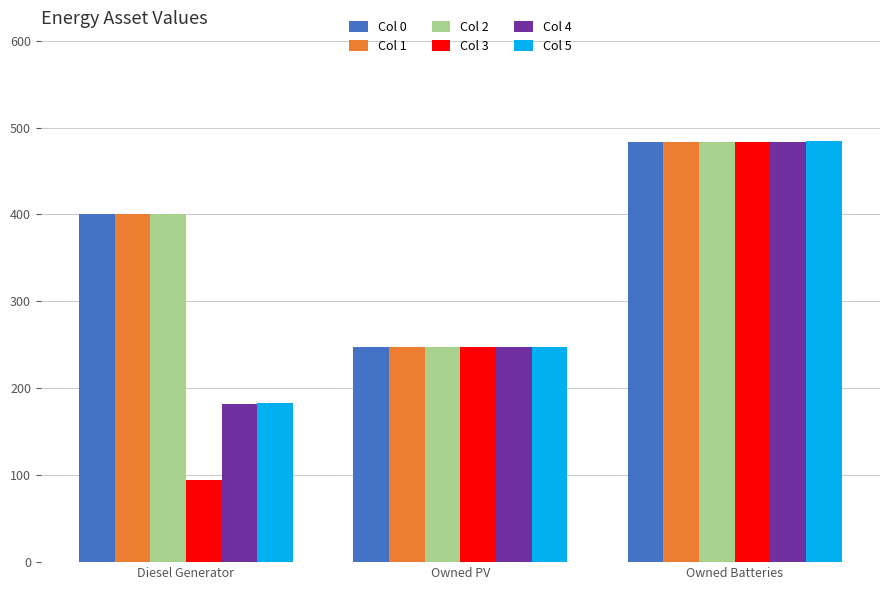

At which label does Col 2 reach its peak?

Owned Batteries